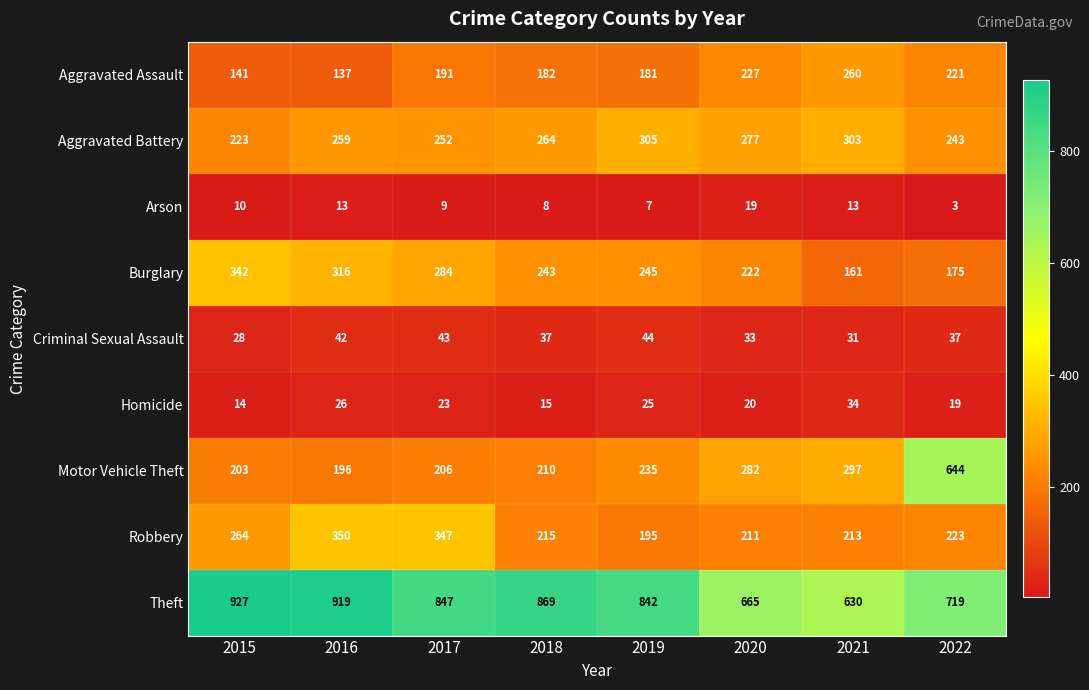

Which series has the largest total across all categories?

Theft